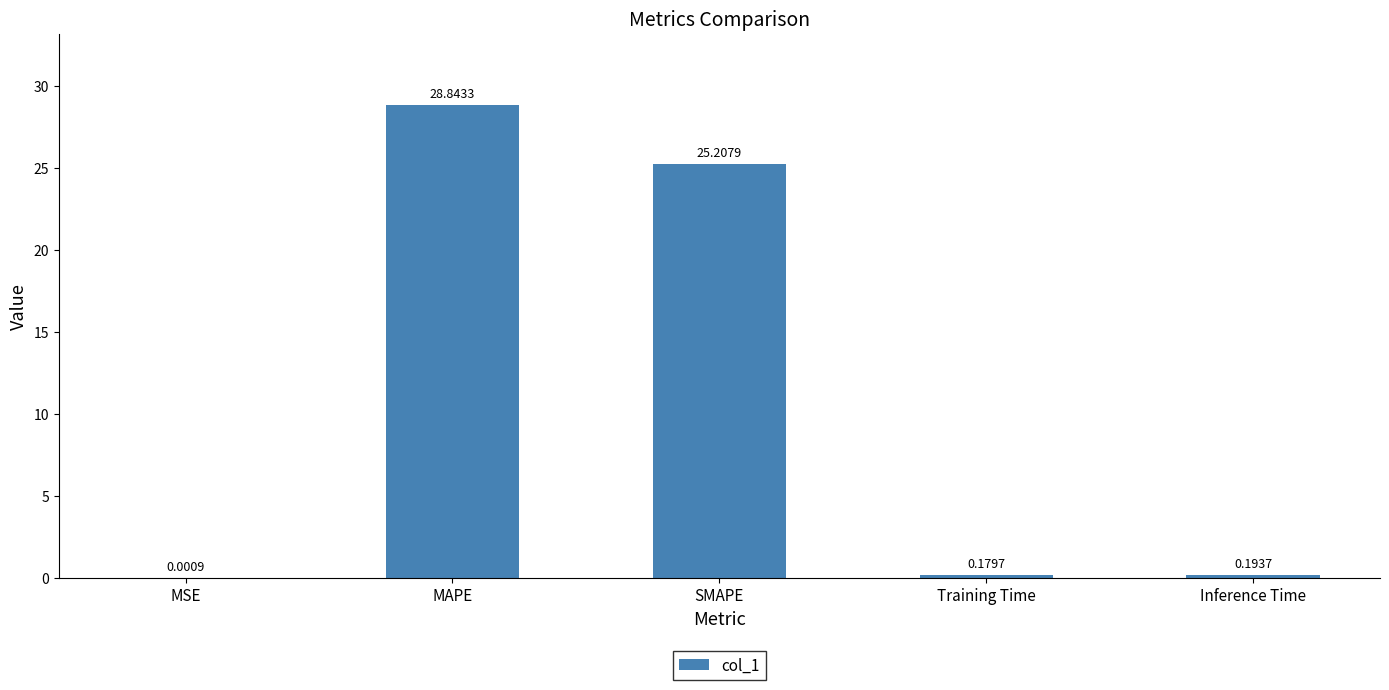

Which label corresponds to the largest value in the chart?

MAPE